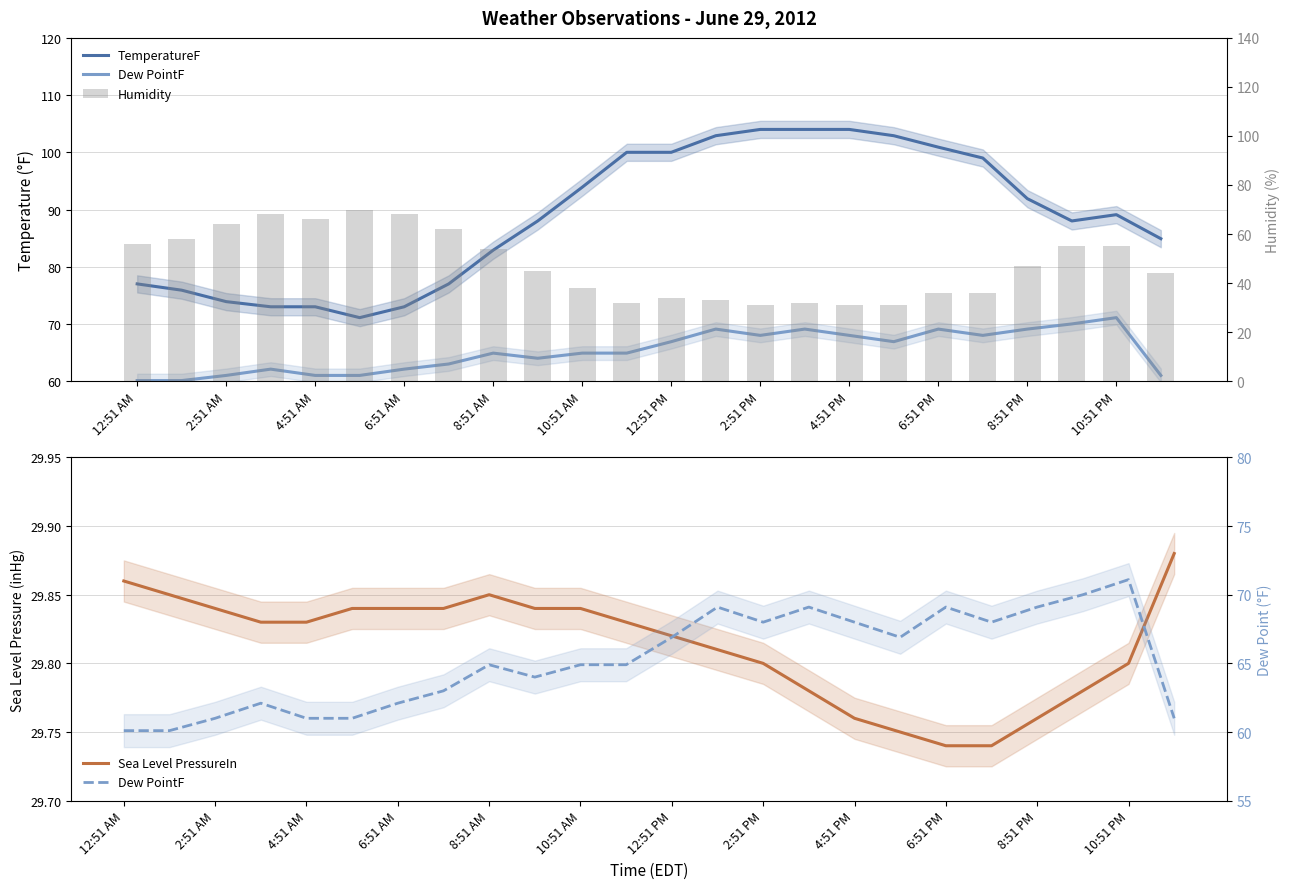

How many data points does each series have?

24